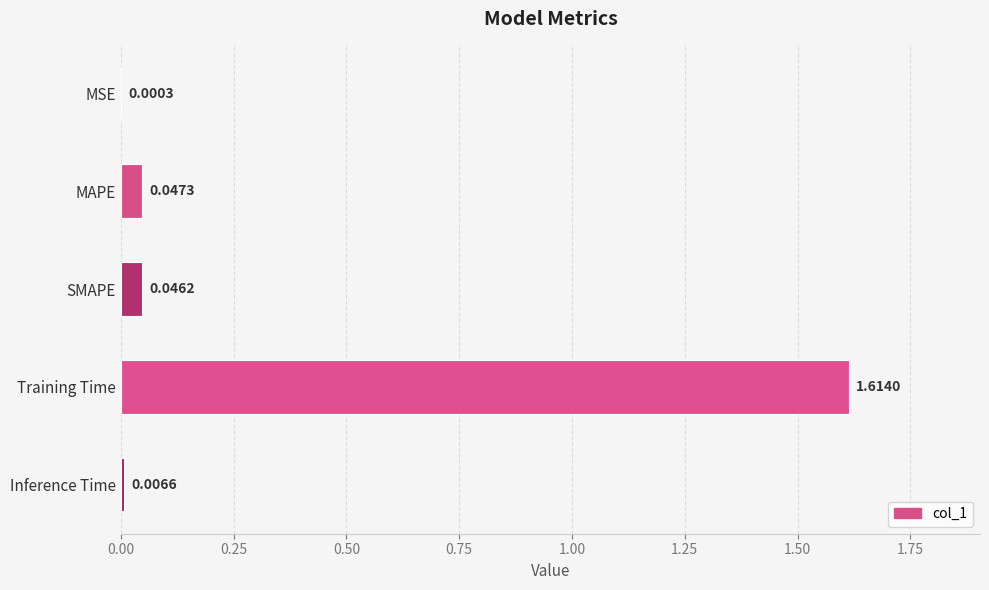

At which label is the value closest to 0?

MSE